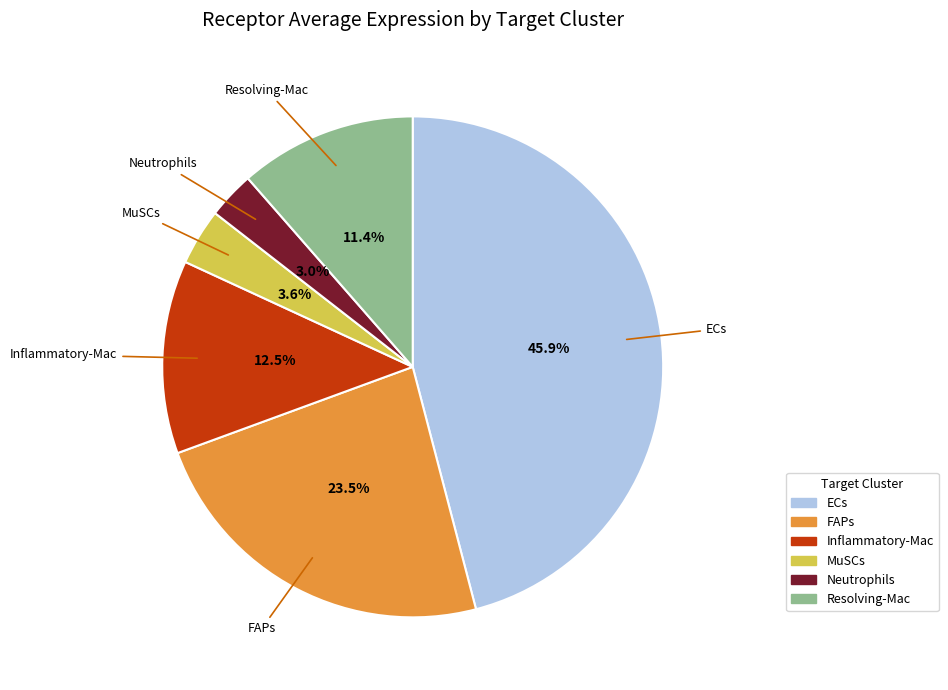

Is it true that ECs is 38% of the pie?

False